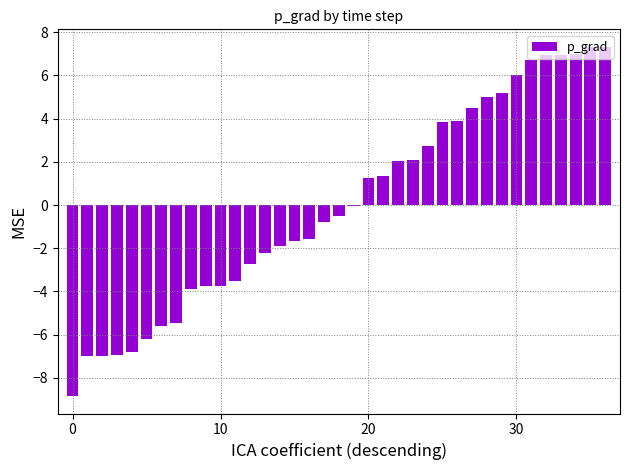

What is the difference between the maximum and second lowest values?

14.3